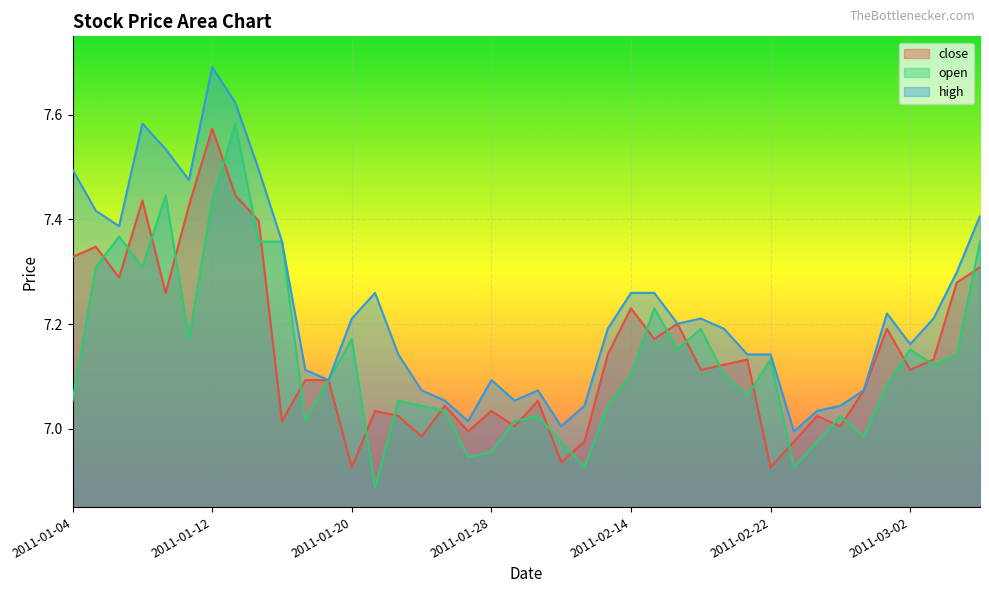

The value of open at 2011-01-04 is 11.3. True or false?

False